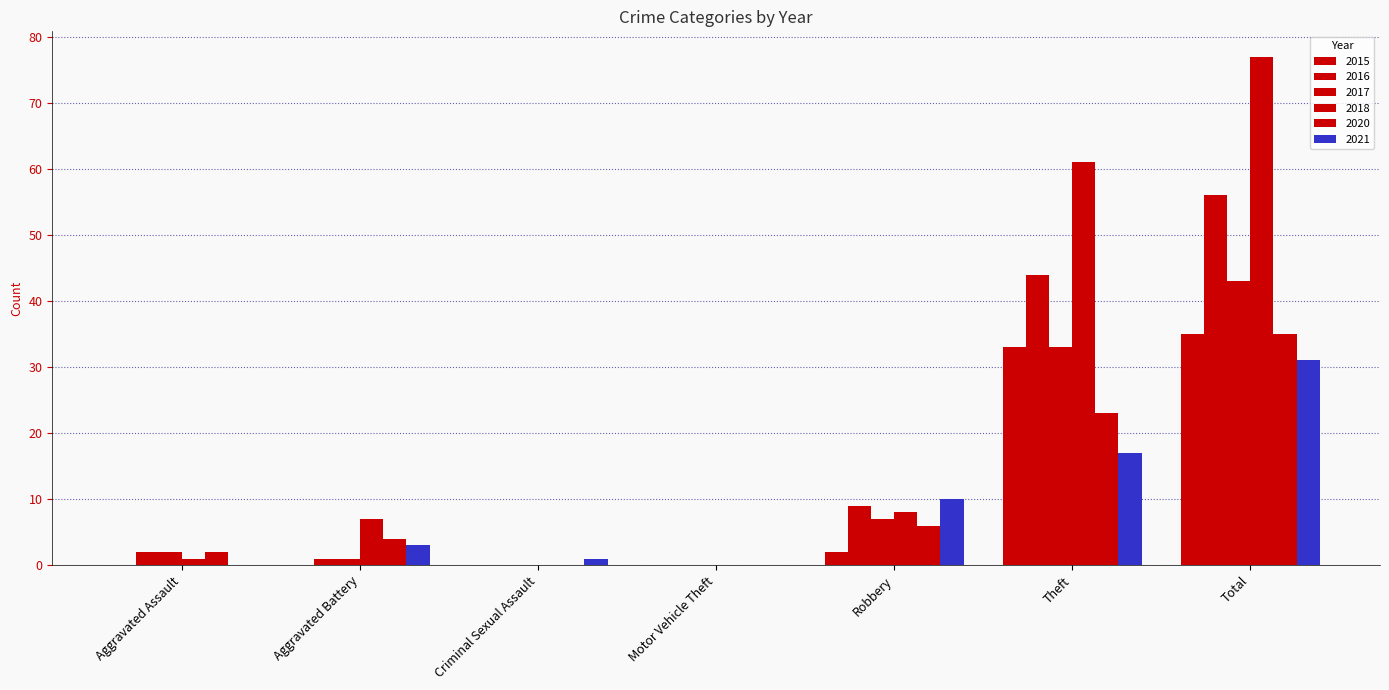

How many groups of bars are there?

7